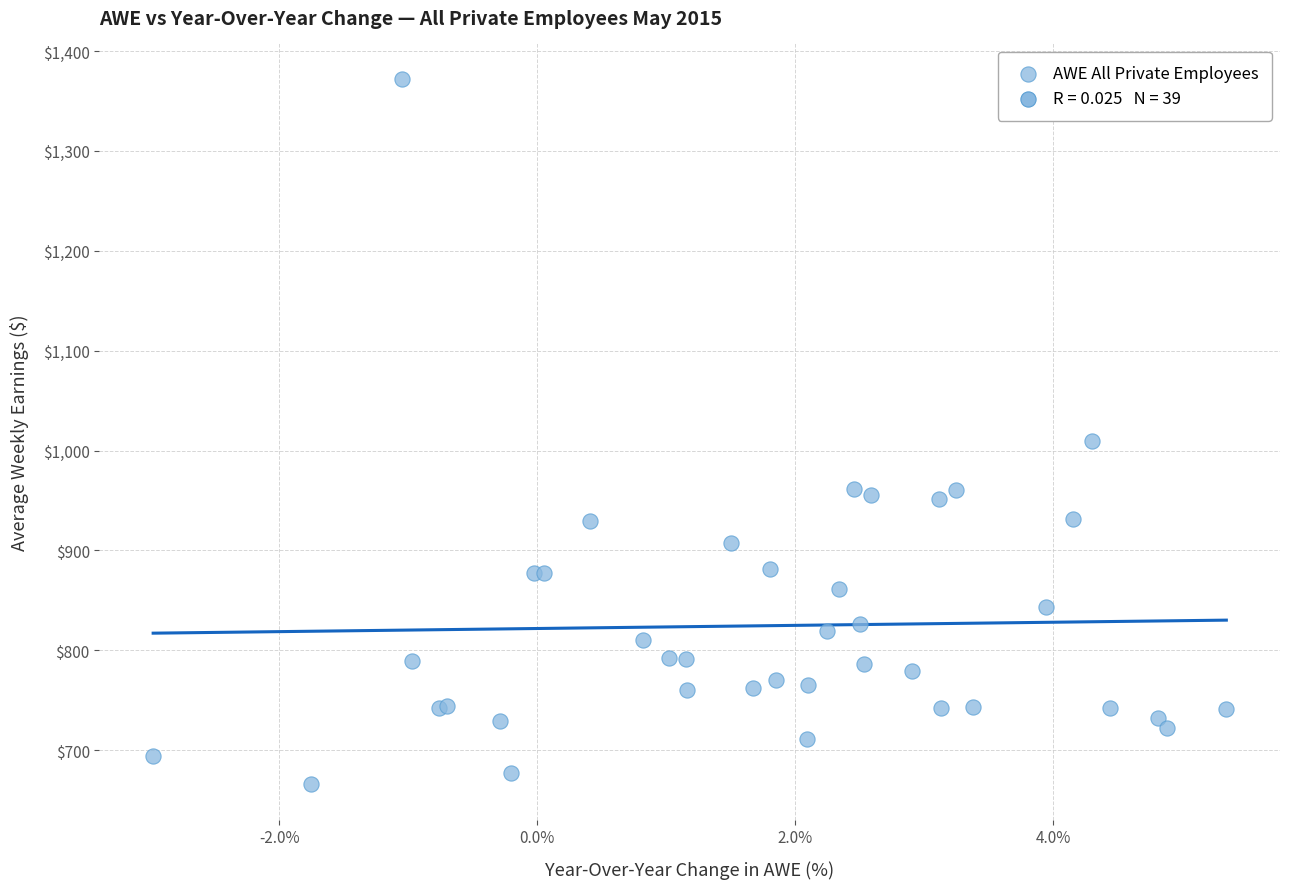

What Y value in the scatter plot is closest to 1019?

1009.7